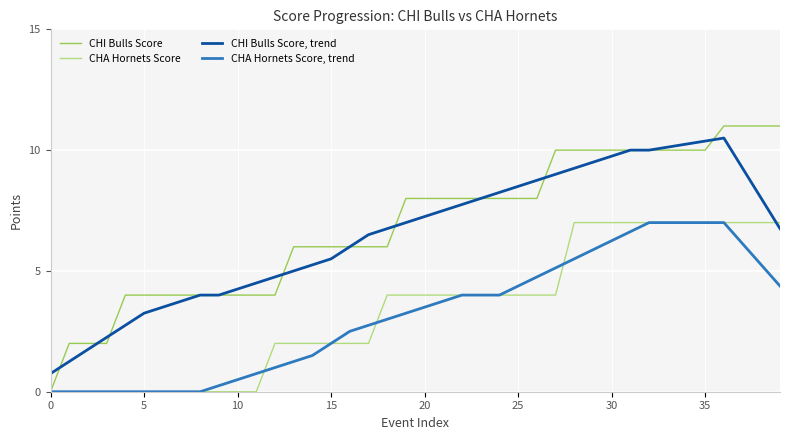

Which series has the widest spread of values?

CHI Bulls Score